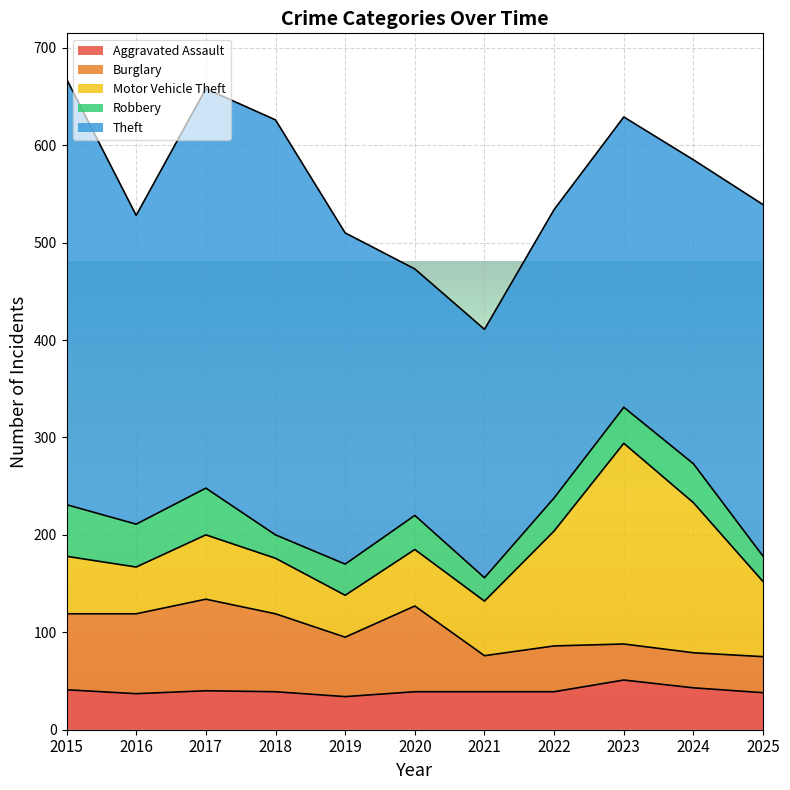

Which category has the highest value in the Aggravated Assault series?

2023